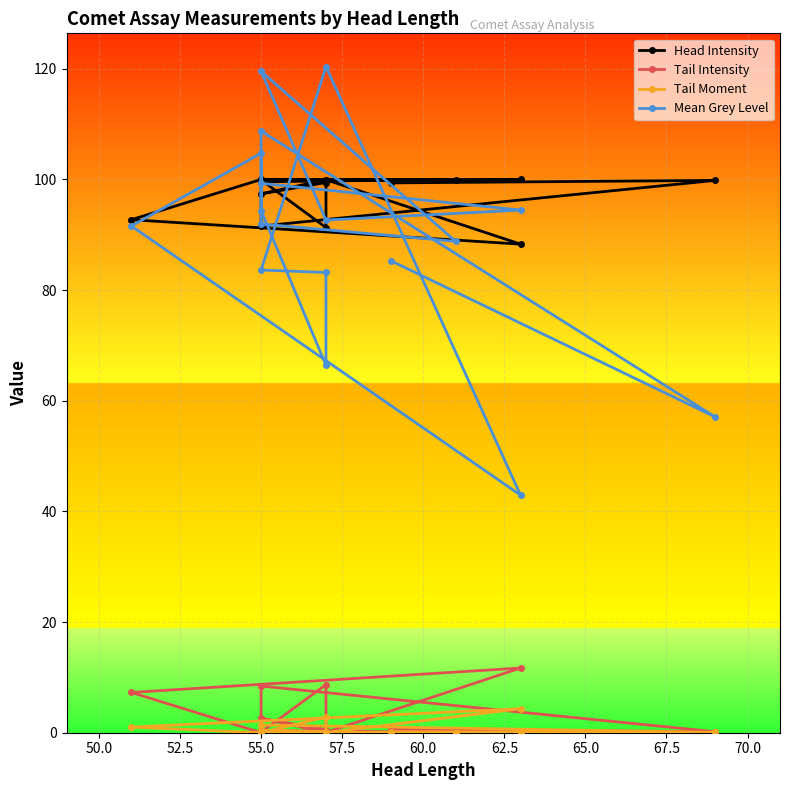

What is the average value of the Tail Moment series?

0.6